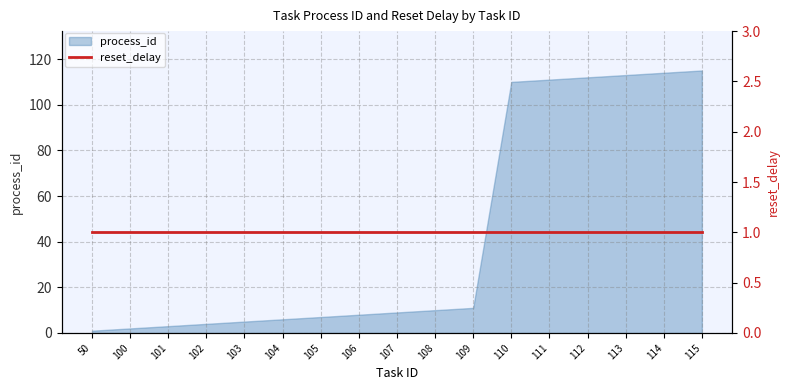

What is the value of the 7th point from the left?

7